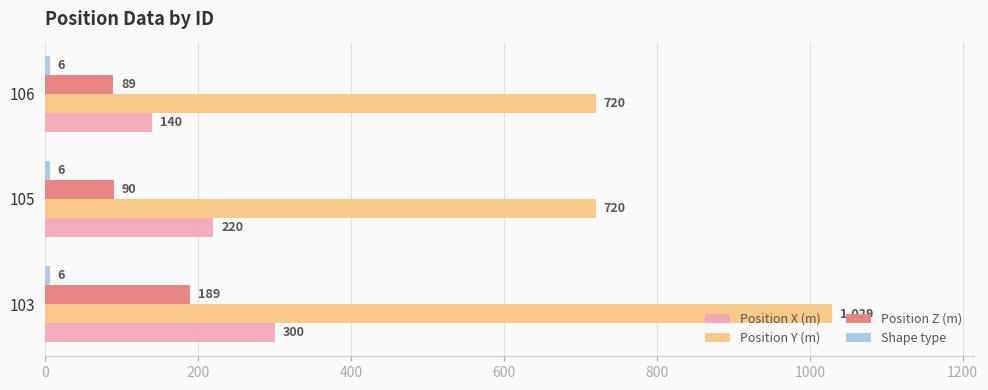

Is it true that Position X (m) equals 503 at 103?

False